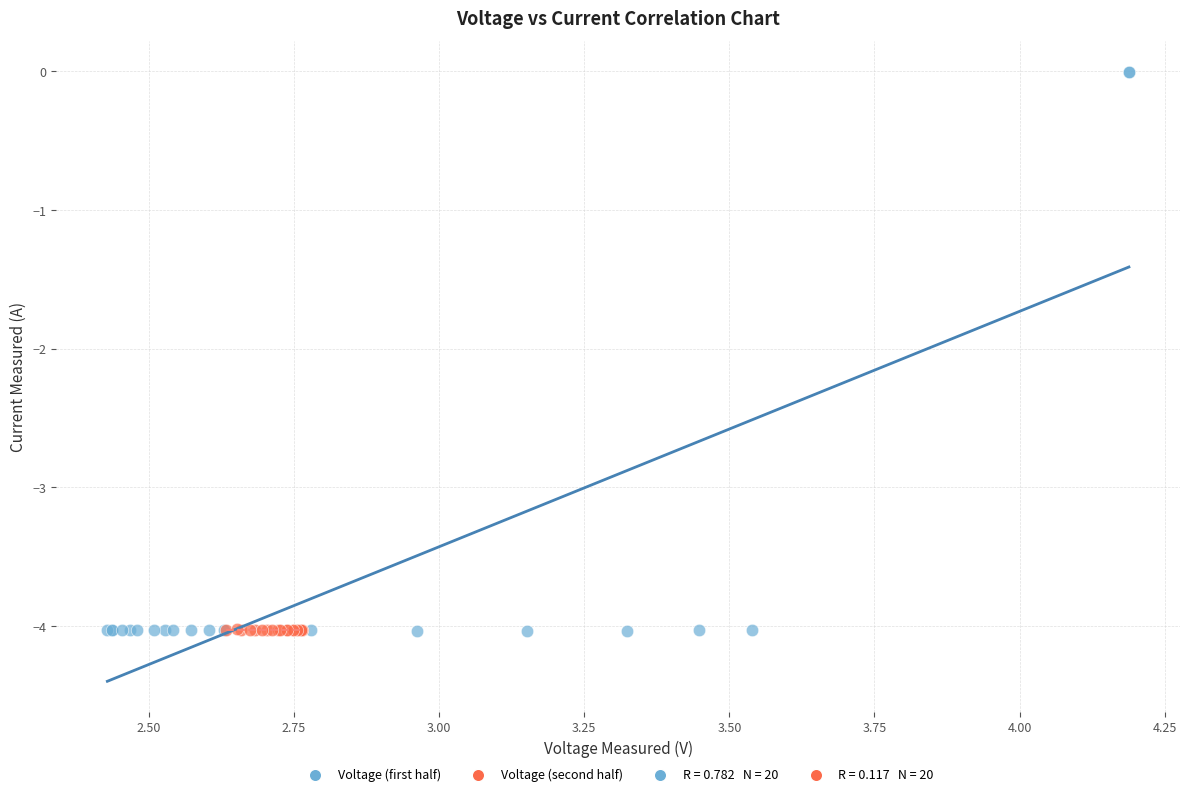

Which series reaches the maximum Y coordinate?

Voltage (first half)